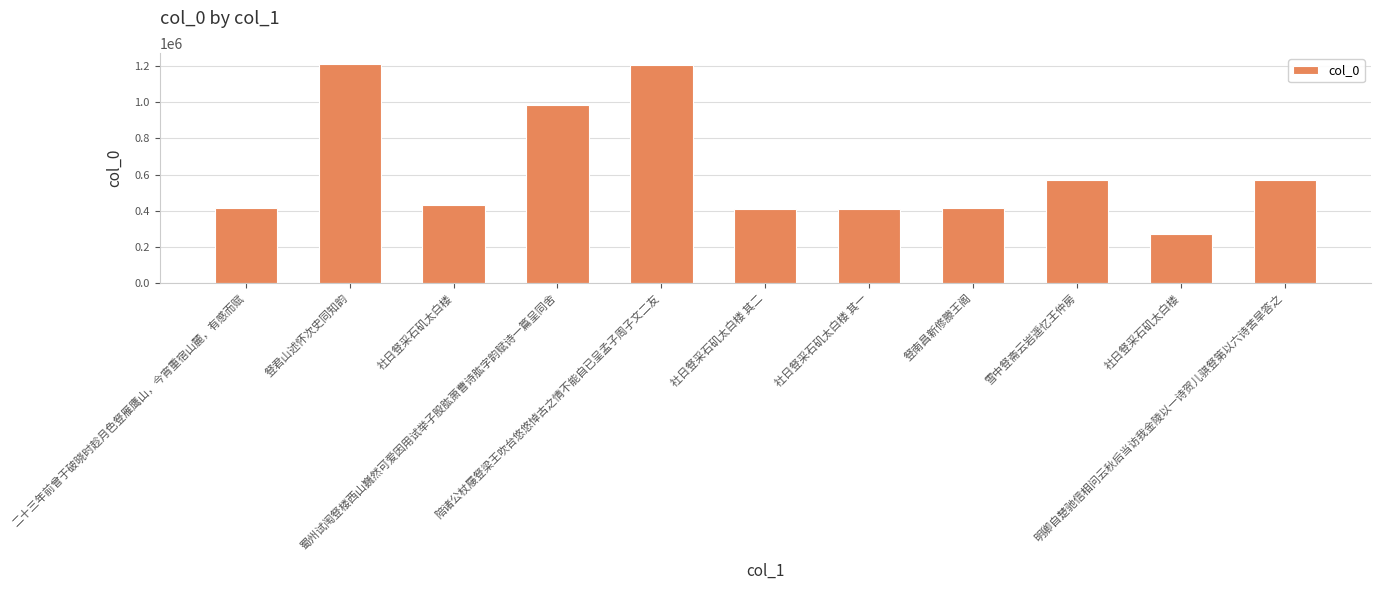

Approximately how many times larger is the value at 豋南昌新修滕王阁 compared to 明卿自楚驰信相问云秋后当访我金陵以一诗贺儿骐豋第以六诗苦旱答之?

0.7